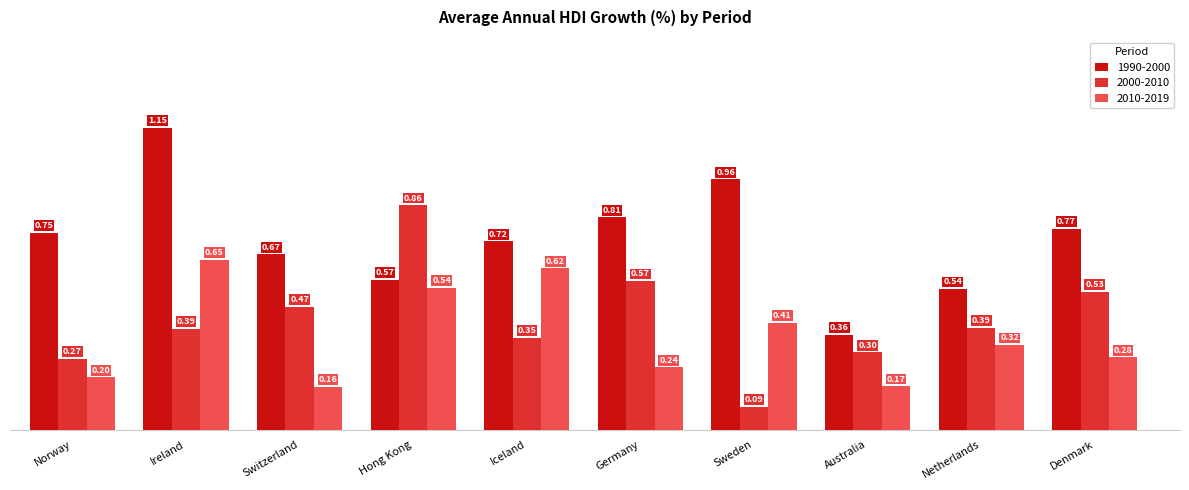

At which label is 1990-2000 closest to 0?

Australia